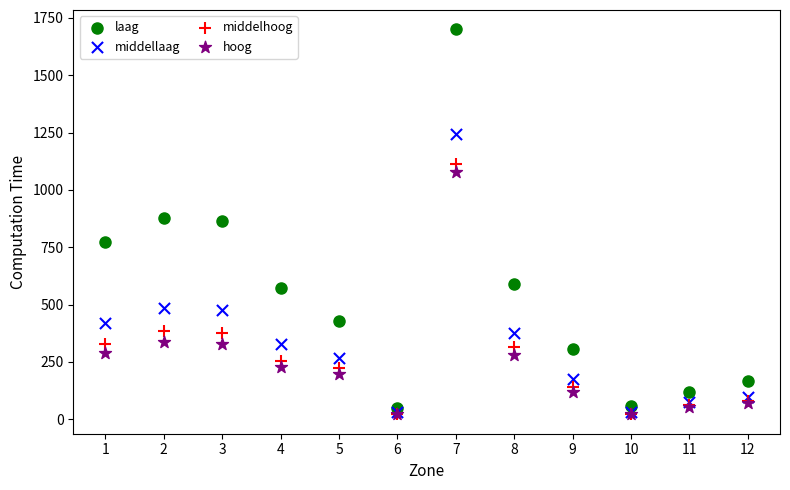

What are all the series names shown in the legend?

laag, middellaag, middelhoog, hoog